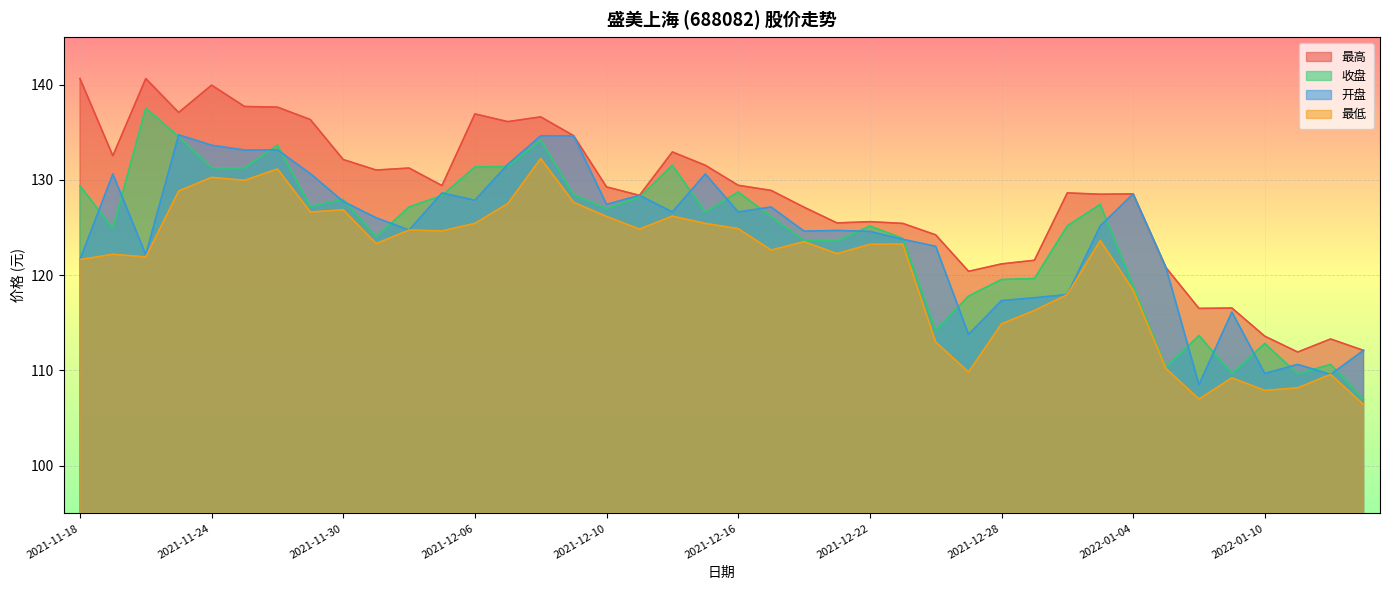

What is the sum of the 最高 values at 2021-12-03 and 2021-12-09?

264.0